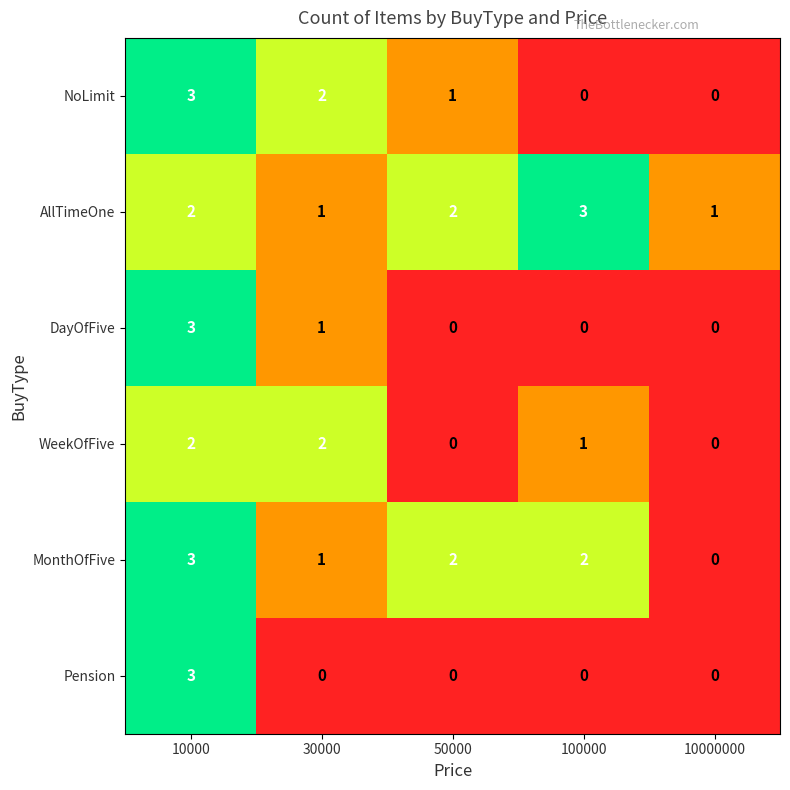

What is the difference between the maximum and minimum values in the Pension series?

3